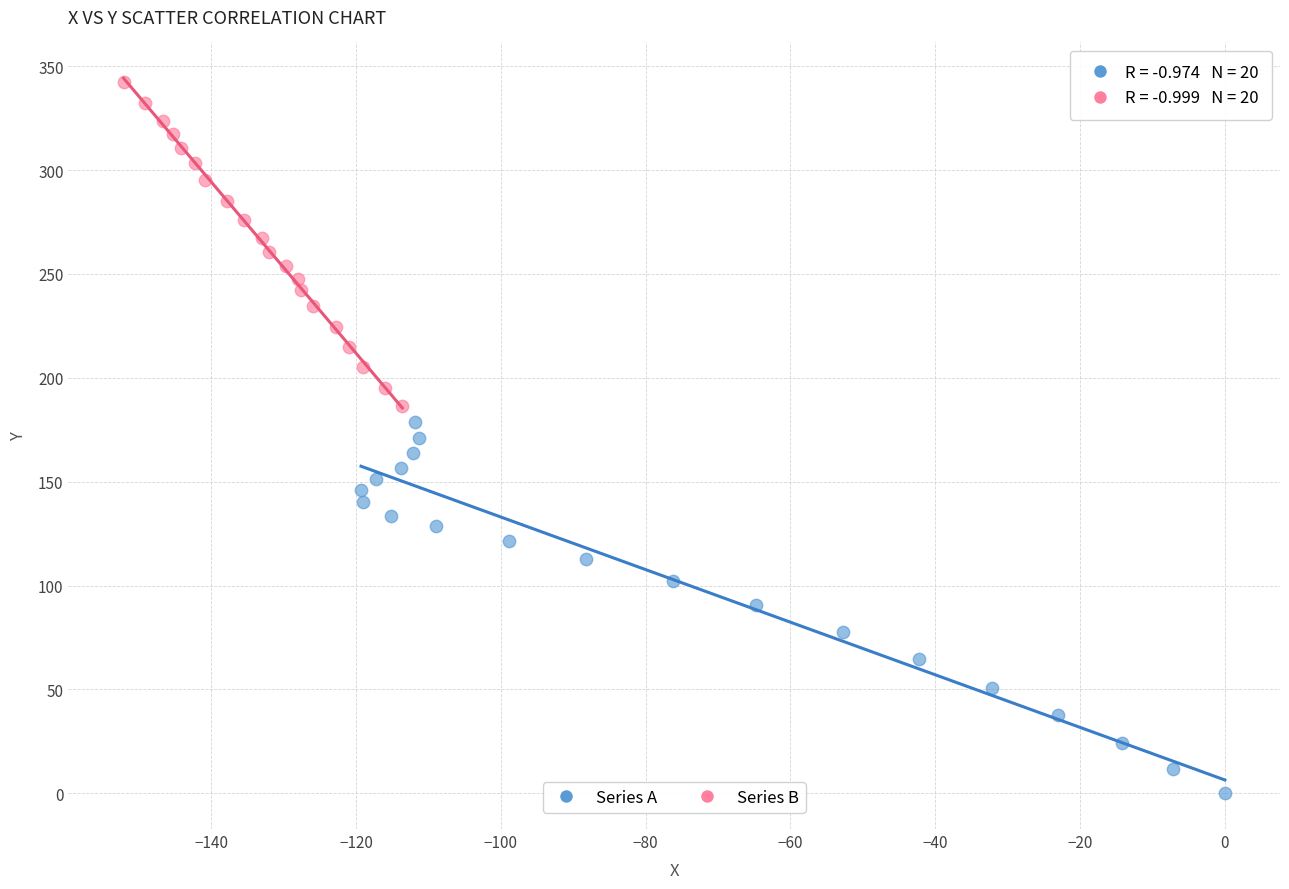

What are all the series names shown in the legend?

Series A, Series B